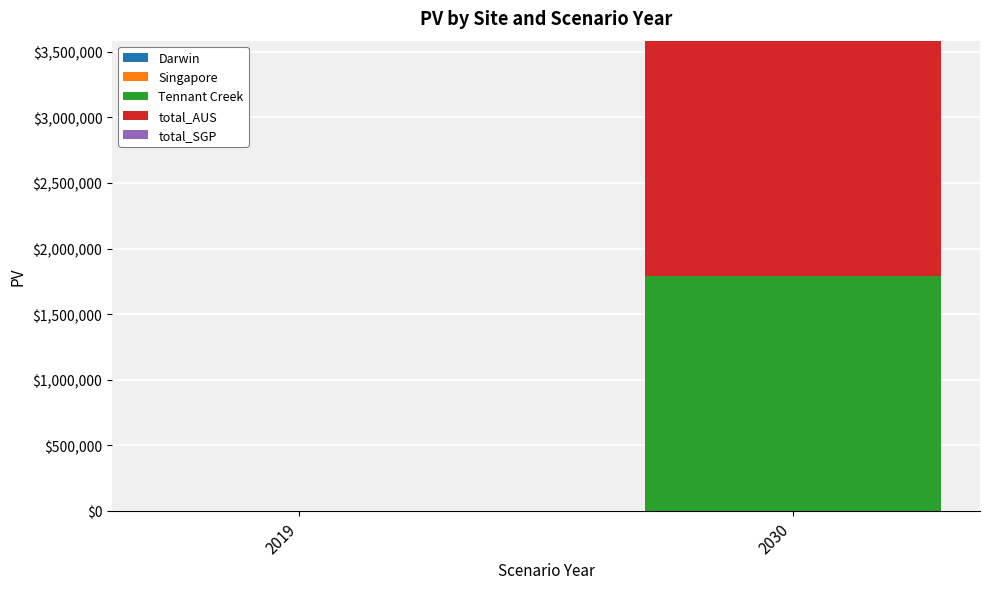

Where does the Tennant Creek series first go above 1792827?

2030